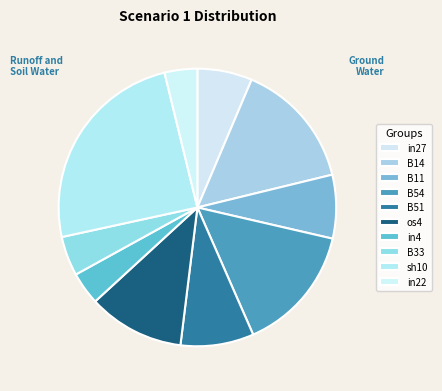

How many slices are in this pie chart?

10